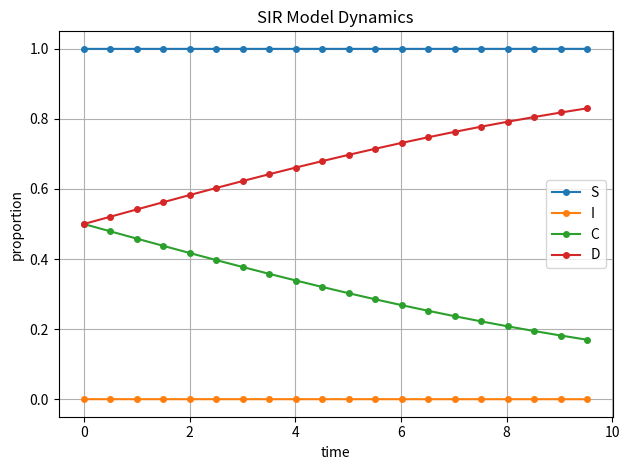

What is the value of the S point at the 13th from the left?

1.0